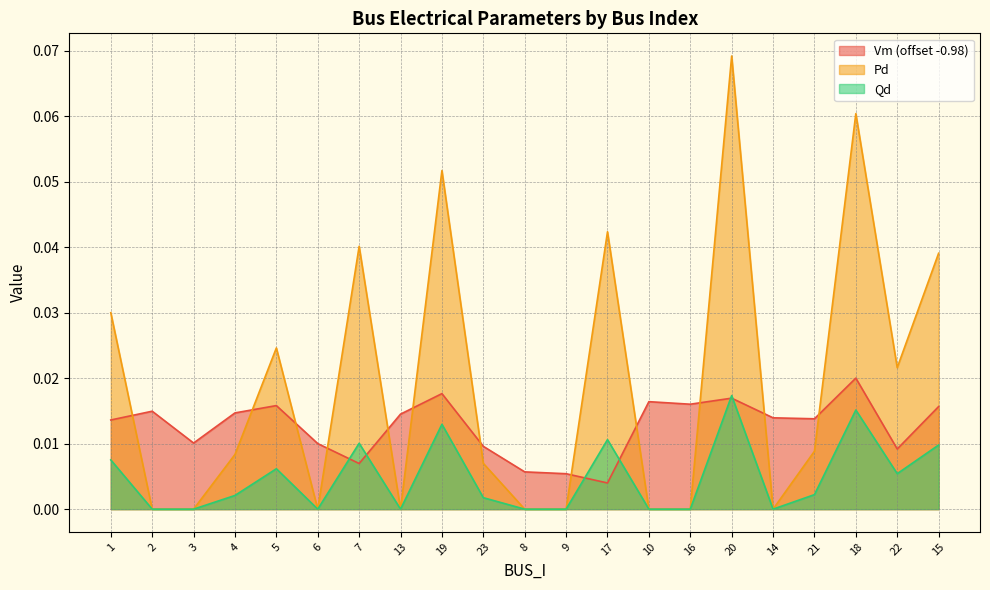

Reading left to right, transcribe all the data shown in this chart.

Vm: 1=0.0	2=0.0	3=0.0	4=0.0	5=0.0	6=0.0	7=0.0	13=0.0	19=0.0	23=0.0	8=0.0	9=0.0	17=0.0	10=0.0	16=0.0	20=0.0	14=0.0	21=0.0	18=0.0	22=0.0	15=0.0
Pd: 1=0.0	2=0.0	3=0.0	4=0.0	5=0.0	6=0.0	7=0.0	13=0.0	19=0.1	23=0.0	8=0.0	9=0.0	17=0.0	10=0.0	16=0.0	20=0.1	14=0.0	21=0.0	18=0.1	22=0.0	15=0.0
Qd: 1=0.0	2=0.0	3=0.0	4=0.0	5=0.0	6=0.0	7=0.0	13=0.0	19=0.0	23=0.0	8=0.0	9=0.0	17=0.0	10=0.0	16=0.0	20=0.0	14=0.0	21=0.0	18=0.0	22=0.0	15=0.0